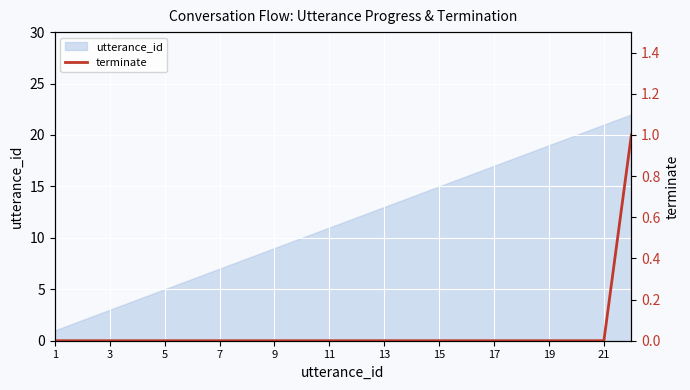

The utterance_id series shows 4 at 7. True or false?

False